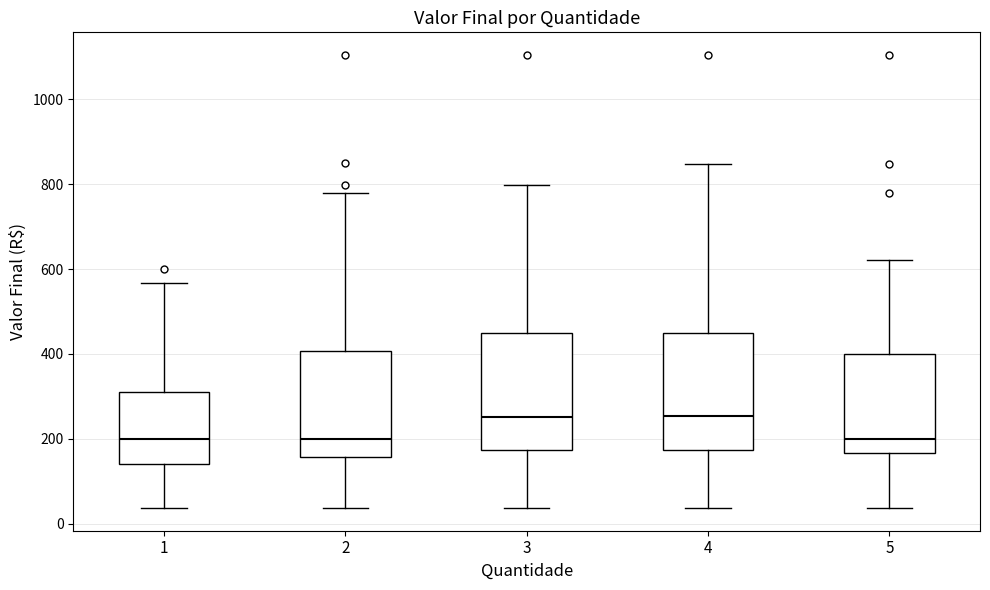

Reading left to right, transcribe this box plot: for each box, give where its median line is, the range the box spans, and where its two whiskers end, as read against the y-axis. The values are not printed on the chart, so give them approximately, as read against the axis.

1: median 200, box 140 to 320, whiskers 40 to 560
2: median 200, box 160 to 400, whiskers 40 to 780
3: median 260, box 180 to 440, whiskers 40 to 800
4: median 260, box 180 to 440, whiskers 40 to 840
5: median 200, box 160 to 400, whiskers 40 to 620